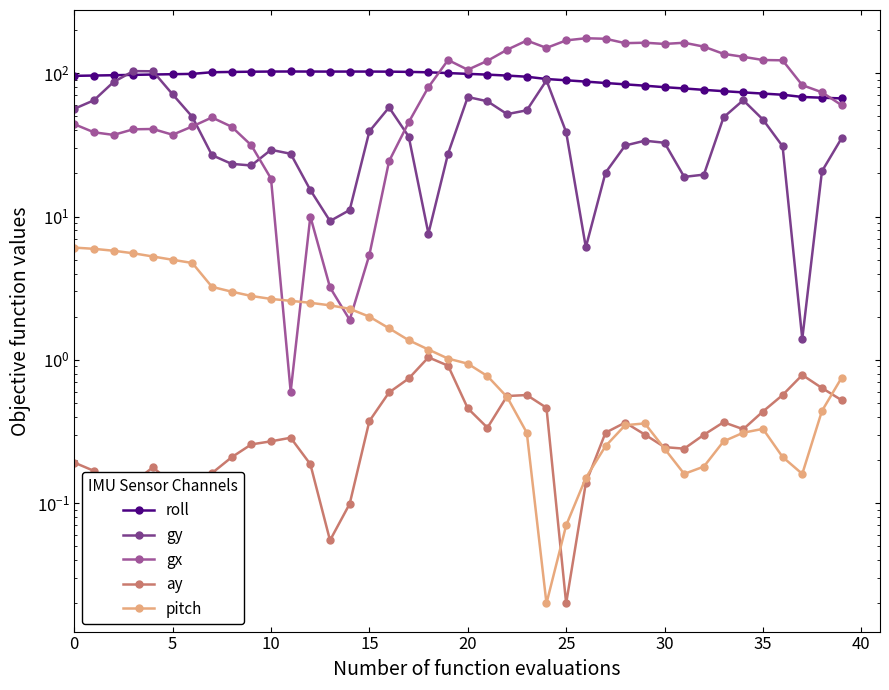

Is the value of ay at 38 greater than the value of gx at 16?

No